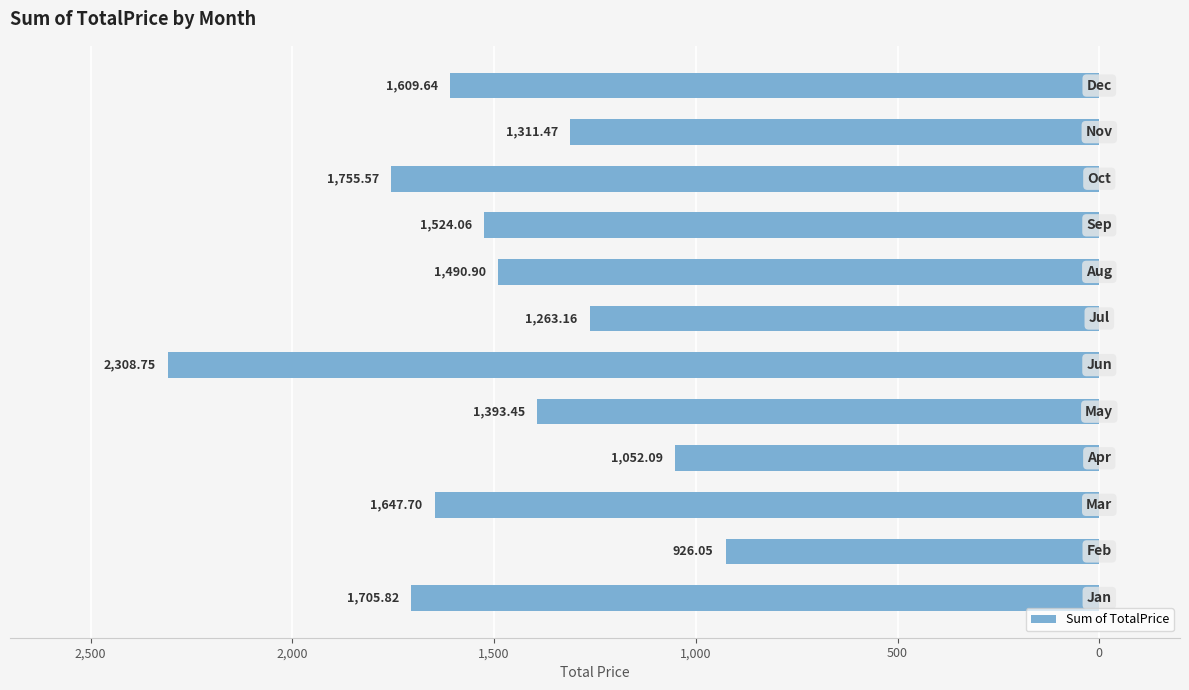

Are the bars horizontal?

Yes